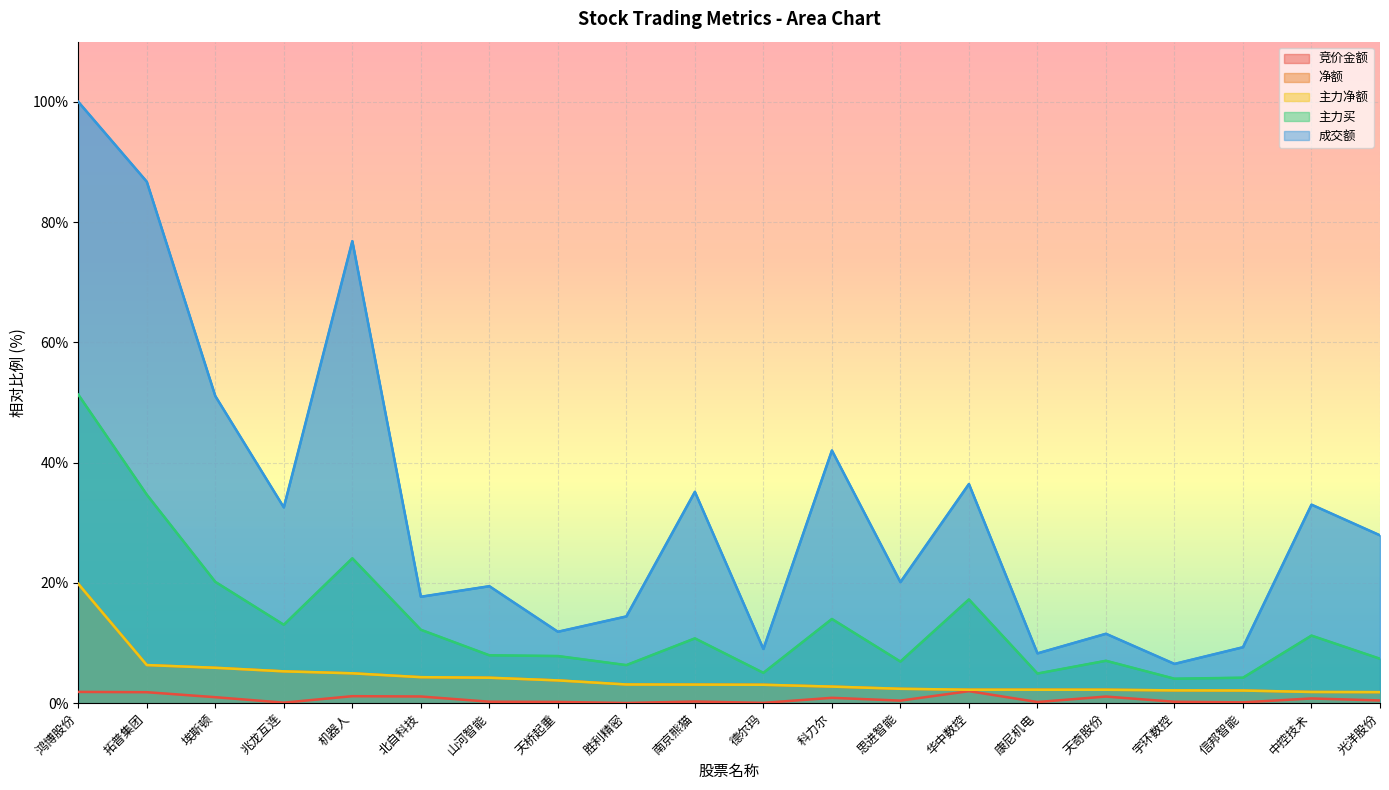

Reading left to right, extract all data points from this chart.

竞价金额: 鸿博股份=1.9	拓普集团=1.8	埃斯顿=1.0	兆龙互连=0.1	机器人=1.2	北自科技=1.1	山河智能=0.2	天桥起重=0.2	胜利精密=0.0	南京熊猫=0.3	德尔玛=0.0	科力尔=0.9	思进智能=0.4	华中数控=2.0	康尼机电=0.2	天奇股份=1.1	宇环数控=0.2	信邦智能=0.1	中控技术=0.8	光洋股份=0.5
净额: 鸿博股份=19.8	拓普集团=6.3	埃斯顿=5.9	兆龙互连=5.3	机器人=5.0	北自科技=4.3	山河智能=4.2	天桥起重=3.8	胜利精密=3.1	南京熊猫=3.1	德尔玛=3.1	科力尔=2.8	思进智能=2.4	华中数控=2.2	康尼机电=2.2	天奇股份=2.2	宇环数控=2.1	信邦智能=2.1	中控技术=1.9	光洋股份=1.8
主力净额: 鸿博股份=19.8	拓普集团=6.3	埃斯顿=5.9	兆龙互连=5.3	机器人=5.0	北自科技=4.3	山河智能=4.2	天桥起重=3.8	胜利精密=3.1	南京熊猫=3.1	德尔玛=3.1	科力尔=2.8	思进智能=2.4	华中数控=2.2	康尼机电=2.2	天奇股份=2.2	宇环数控=2.1	信邦智能=2.1	中控技术=1.9	光洋股份=1.8
主力买: 鸿博股份=51.3	拓普集团=34.7	埃斯顿=20.2	兆龙互连=13.0	机器人=24.1	北自科技=12.2	山河智能=8.0	天桥起重=7.8	胜利精密=6.3	南京熊猫=10.8	德尔玛=5.0	科力尔=14.0	思进智能=6.9	华中数控=17.3	康尼机电=4.9	天奇股份=7.1	宇环数控=4.1	信邦智能=4.2	中控技术=11.2	光洋股份=7.4
成交额: 鸿博股份=100.0	拓普集团=86.7	埃斯顿=51.1	兆龙互连=32.6	机器人=76.8	北自科技=17.7	山河智能=19.5	天桥起重=11.9	胜利精密=14.4	南京熊猫=35.1	德尔玛=9.0	科力尔=42.0	思进智能=20.1	华中数控=36.4	康尼机电=8.3	天奇股份=11.5	宇环数控=6.5	信邦智能=9.3	中控技术=33.0	光洋股份=27.9